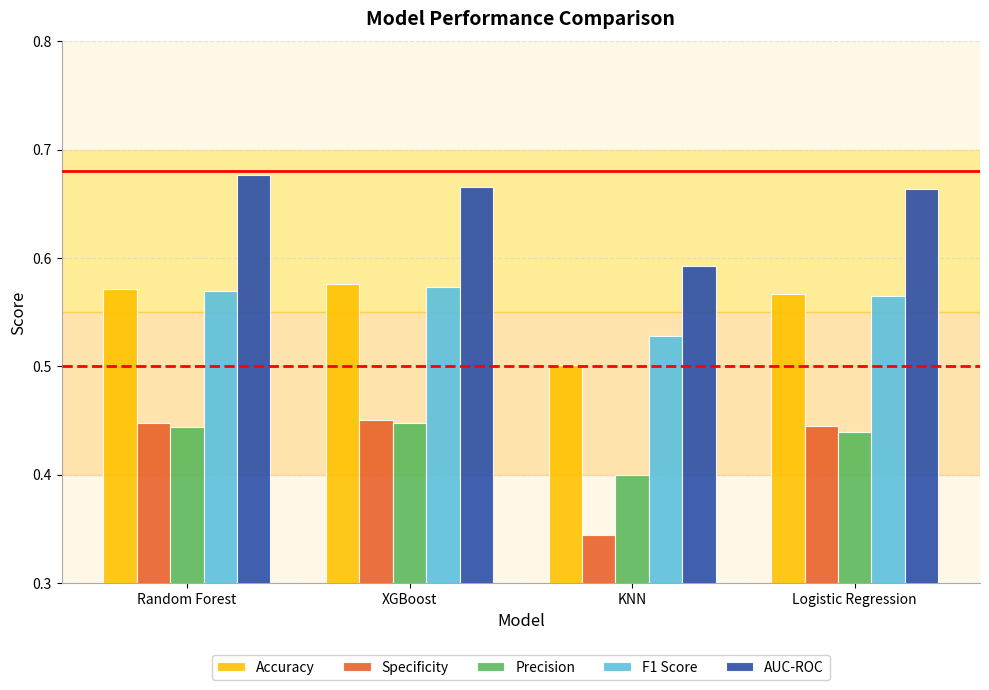

At which label is F1 Score closest to 0?

KNN